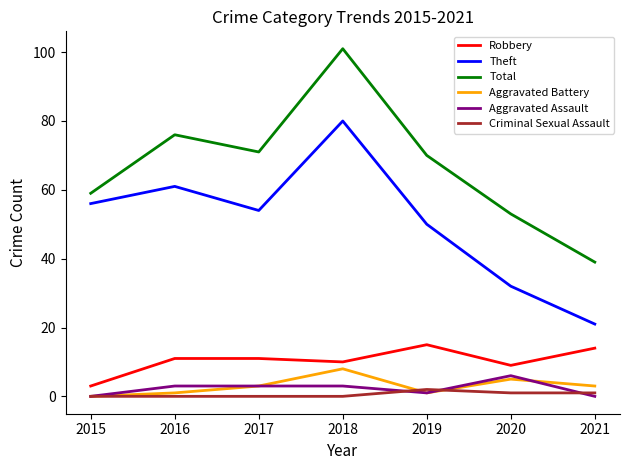

What is the difference between the maximum and minimum values in the Aggravated Assault series?

6